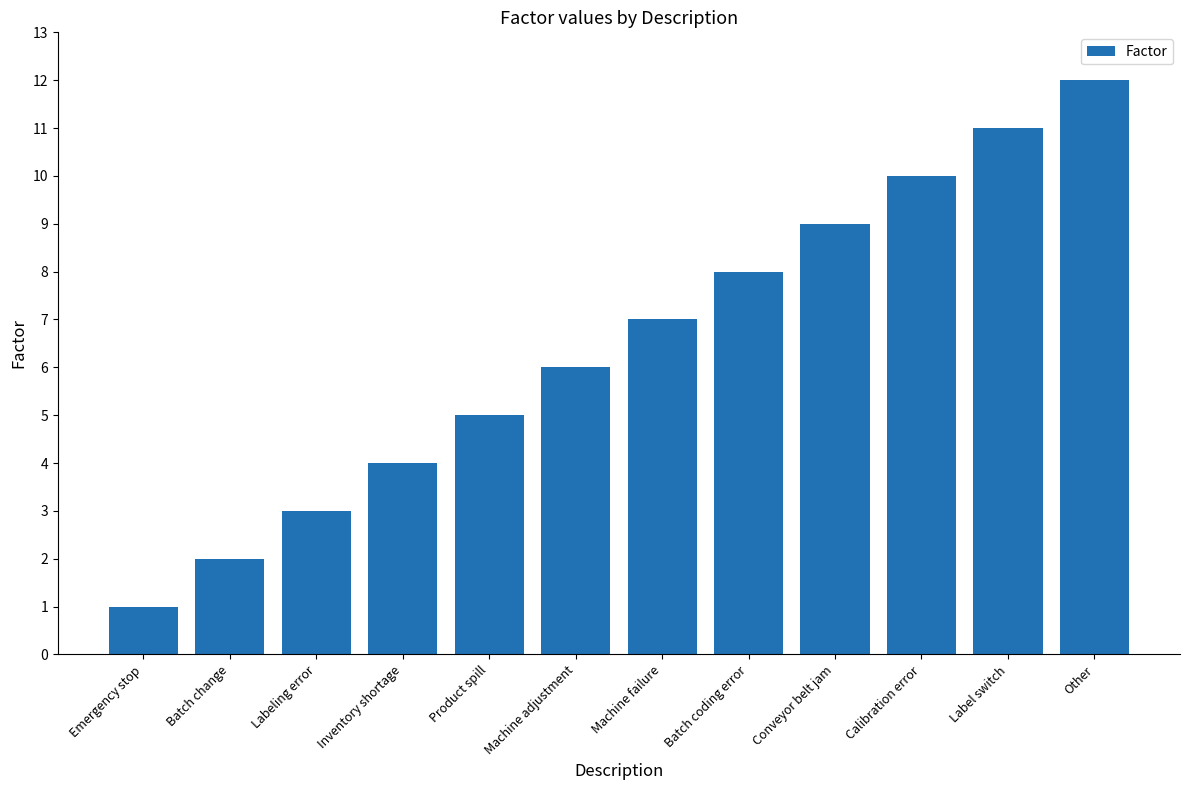

Reading left to right, what are all the values shown in this chart?

1	2	3	4	5	6	7	8	9	10	11	12